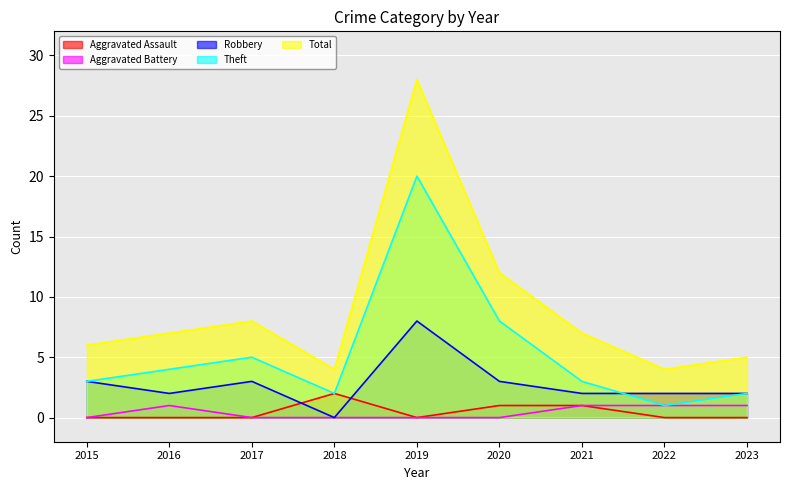

Reading left to right, what are all the values shown in this chart?

Aggravated Assault: 2015=0	2016=0	2017=0	2018=2	2019=0	2020=1	2021=1	2022=0	2023=0
Aggravated Battery: 2015=0	2016=1	2017=0	2018=0	2019=0	2020=0	2021=1	2022=1	2023=1
Robbery: 2015=3	2016=2	2017=3	2018=0	2019=8	2020=3	2021=2	2022=2	2023=2
Theft: 2015=3	2016=4	2017=5	2018=2	2019=20	2020=8	2021=3	2022=1	2023=2
Total: 2015=6	2016=7	2017=8	2018=4	2019=28	2020=12	2021=7	2022=4	2023=5